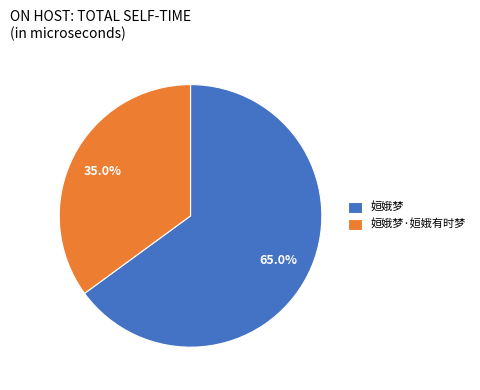

To the nearest percent, what portion does 姮娥梦·姮娥有时梦 represent?

35%